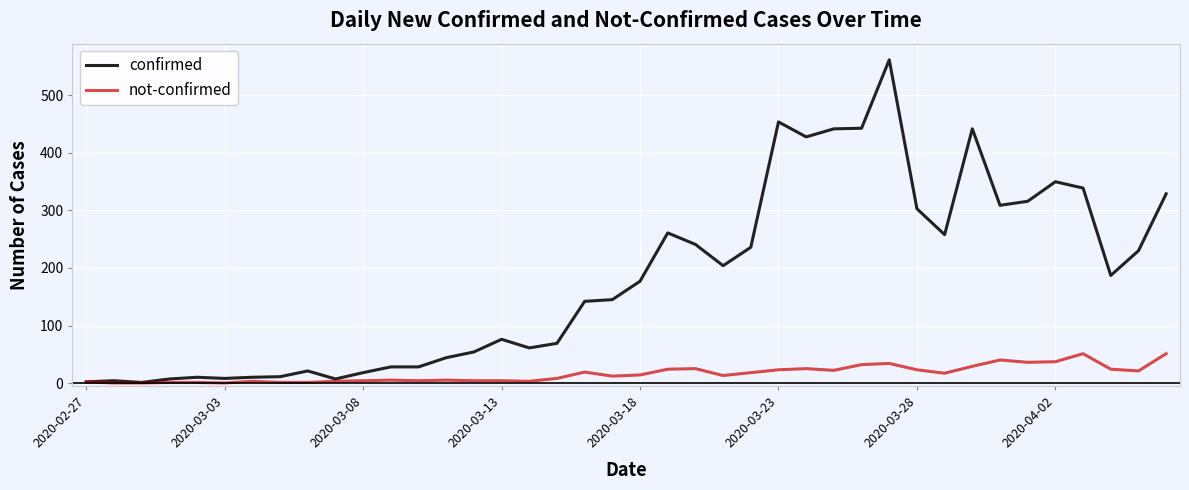

Rank the series by their maximum value, from highest to lowest.

confirmed, not-confirmed